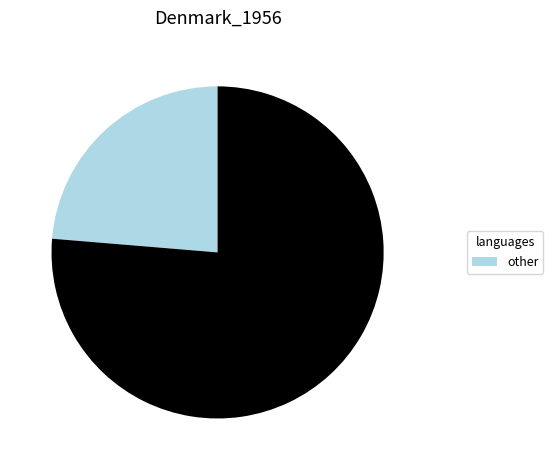

Does any single category account for the majority?

Yes